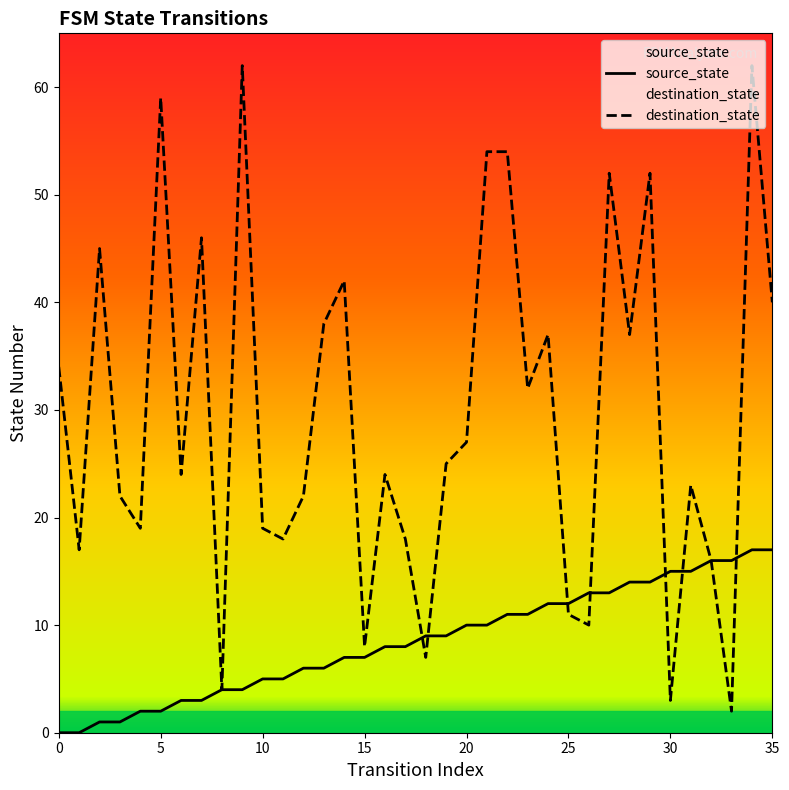

Which series reaches the minimum Y coordinate?

source_state